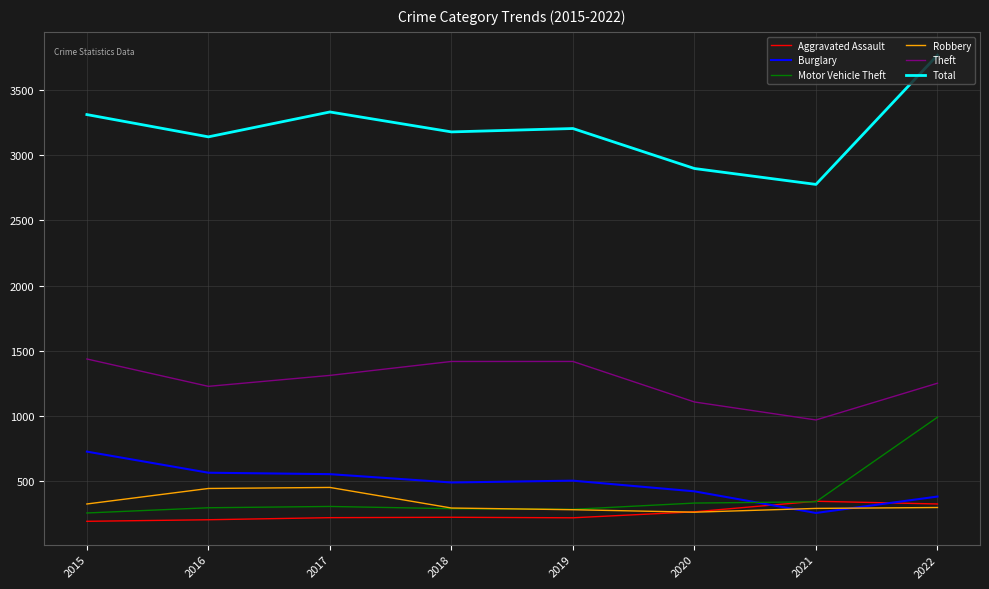

What is the difference between the highest and lowest values at 2018?

2958